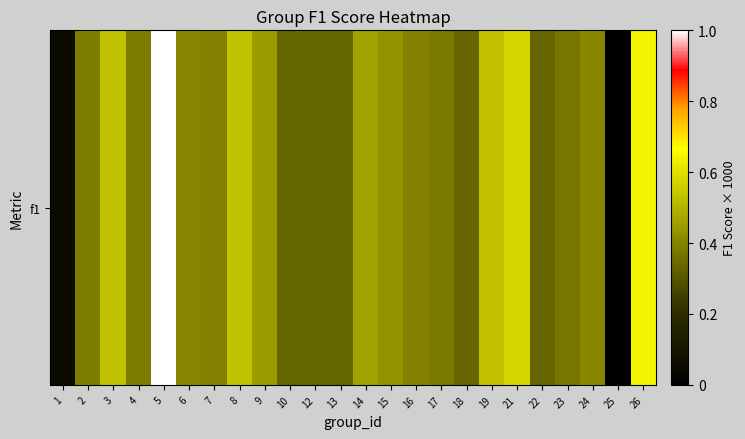

Where does the data first go above 396?

3